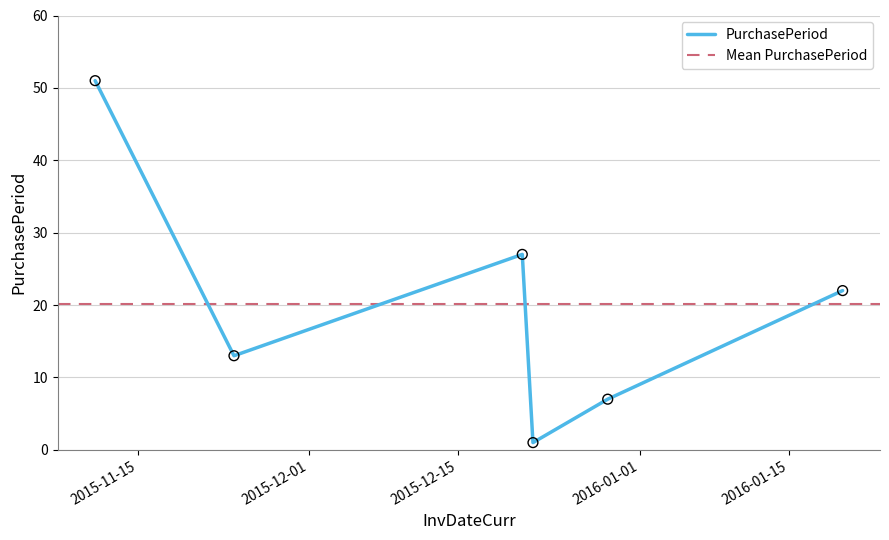

Between 2015-11-11 and 2015-12-21, which is larger?

2015-11-11